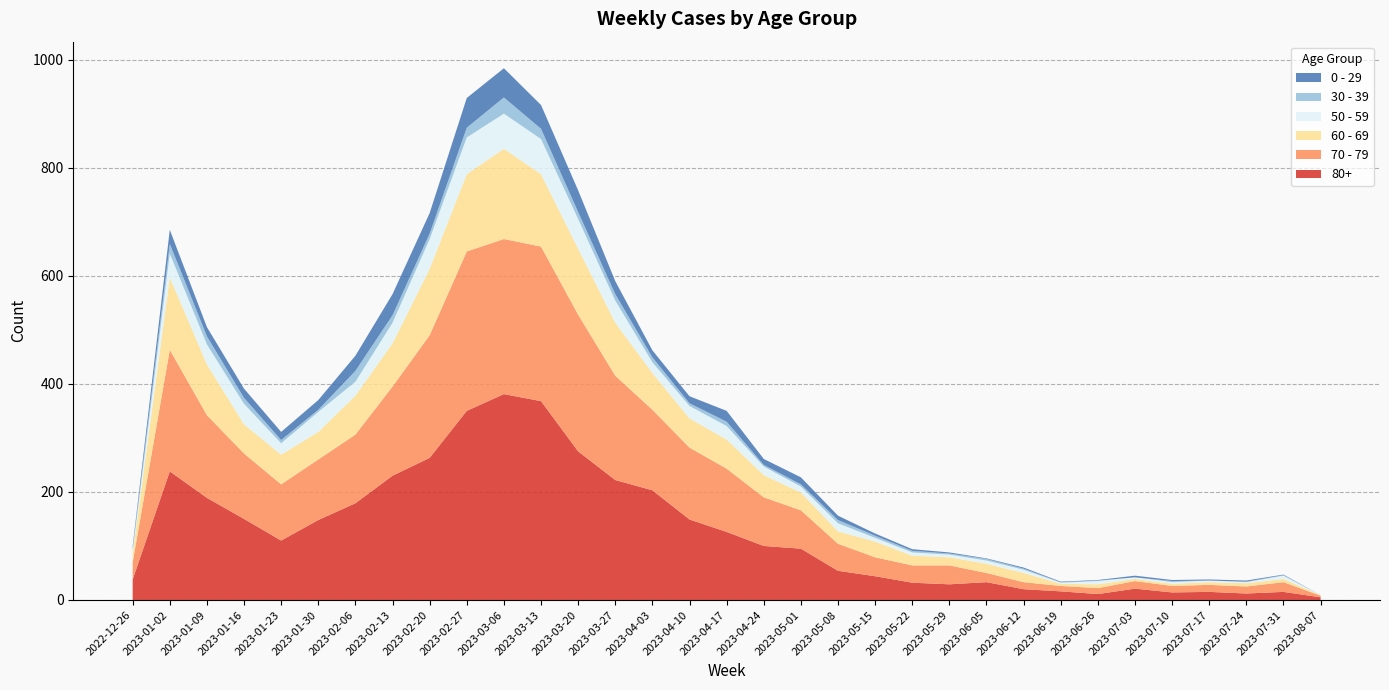

Reading left to right, extract all data points from this chart.

80+: 38	238	189	150	110	148	179	230	263	350	381	368	275	222	203	149	126	100	95	54	44	32	29	33	20	16	11	21	14	15	12	15	5
70 - 79: 32	225	153	121	104	112	127	165	227	295	287	286	253	193	149	133	117	90	71	50	35	32	35	17	13	10	11	14	12	13	13	18	3
60 - 69: 16	134	94	54	55	51	72	80	123	143	167	134	122	98	68	54	54	41	33	23	29	18	15	17	17	4	7	4	4	5	6	6	1
50 - 59: 5	44	37	38	21	37	26	38	55	68	65	65	55	41	20	23	25	16	11	15	7	6	5	6	6	2	6	3	3	3	2	6	0
30 - 39: 5	18	15	11	6	4	20	14	10	18	30	19	13	12	9	5	8	3	4	6	4	3	2	3	2	1	1	0	2	0	1	1	0
0 - 29: 4	26	17	17	15	18	28	39	38	55	54	44	40	24	13	13	20	11	13	8	4	3	2	1	2	1	1	3	2	2	2	1	0